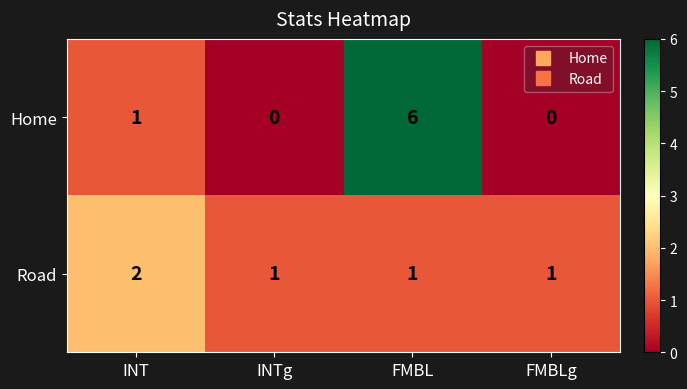

Rank the series at FMBL from highest to lowest value.

Home, Road